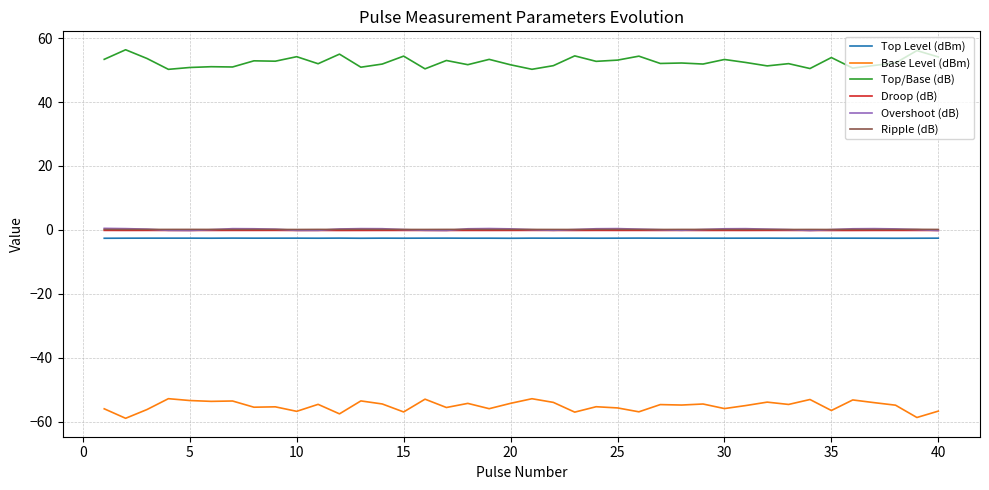

True or false: Ripple (dB) and Top/Base (dB) intersect in this chart.

False